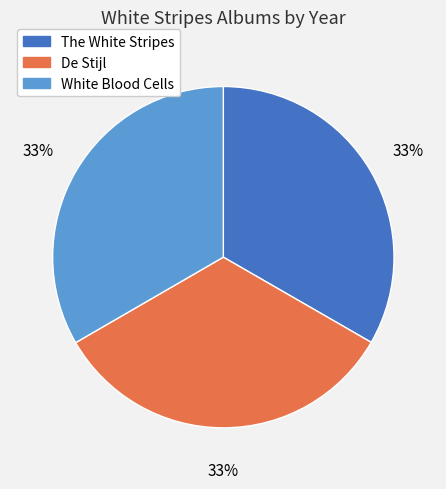

Is there any slice that represents more than half of the pie?

No